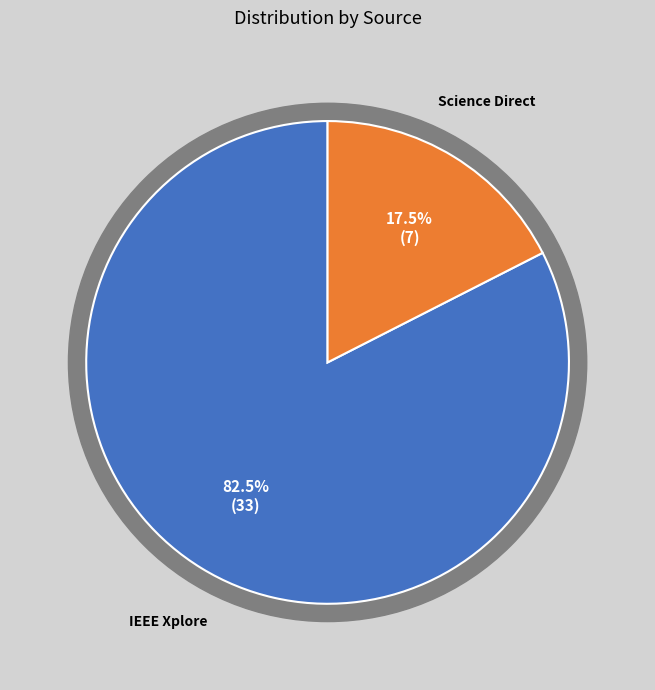

To the nearest percent, what percentage of the pie is Science Direct?

18%